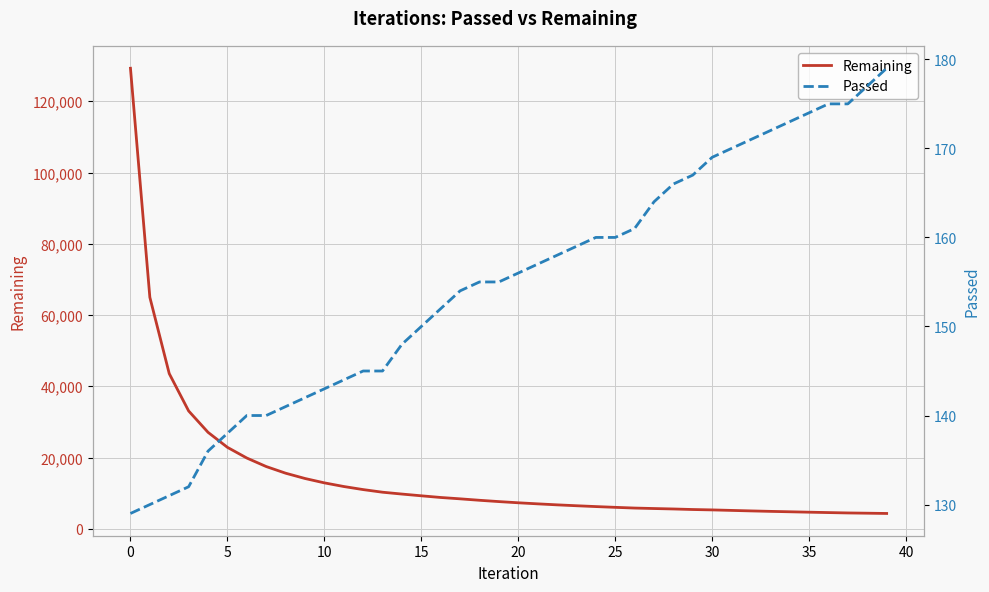

Which series changed the most between 12 and 24?

Remaining